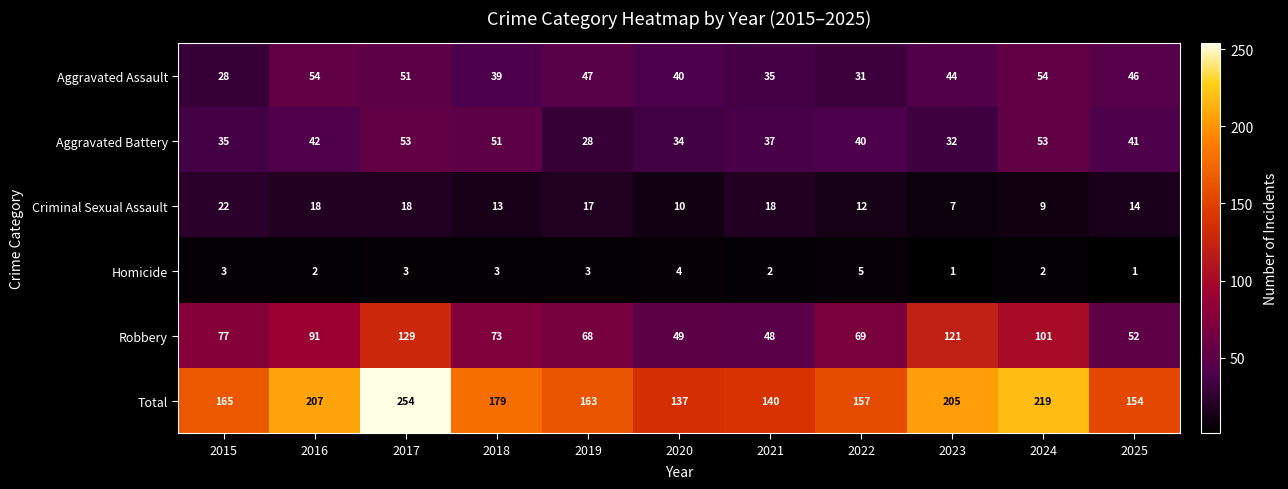

What is the approximate value of Robbery at 2020?

49